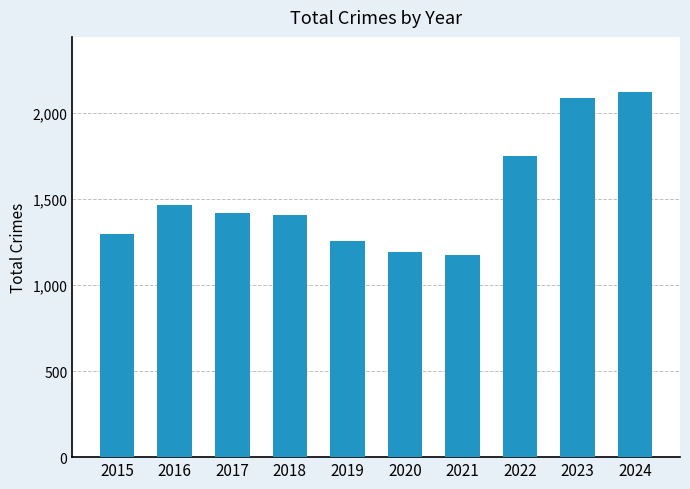

What is the sum of the values at 2024 and 2015?

3415